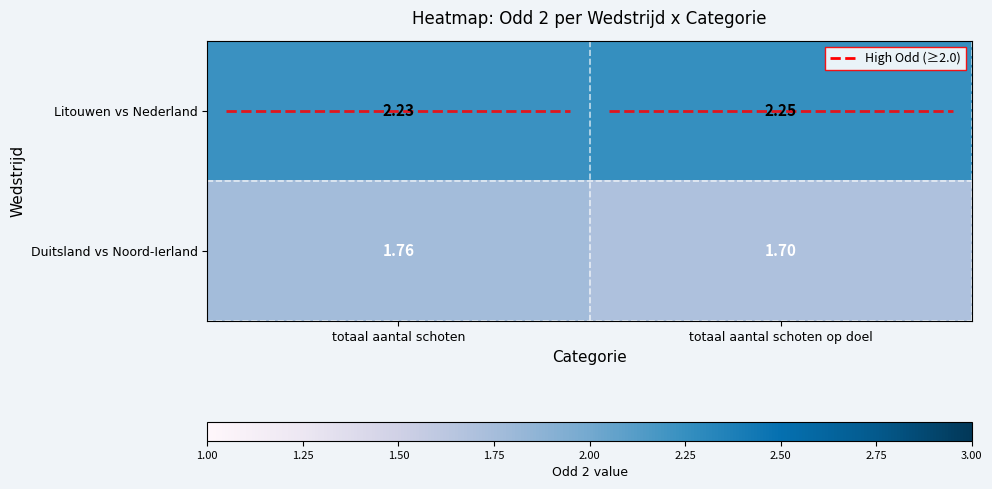

At totaal aantal schoten, list the series in order from smallest to largest.

Duitsland vs Noord-Ierland, Litouwen vs Nederland